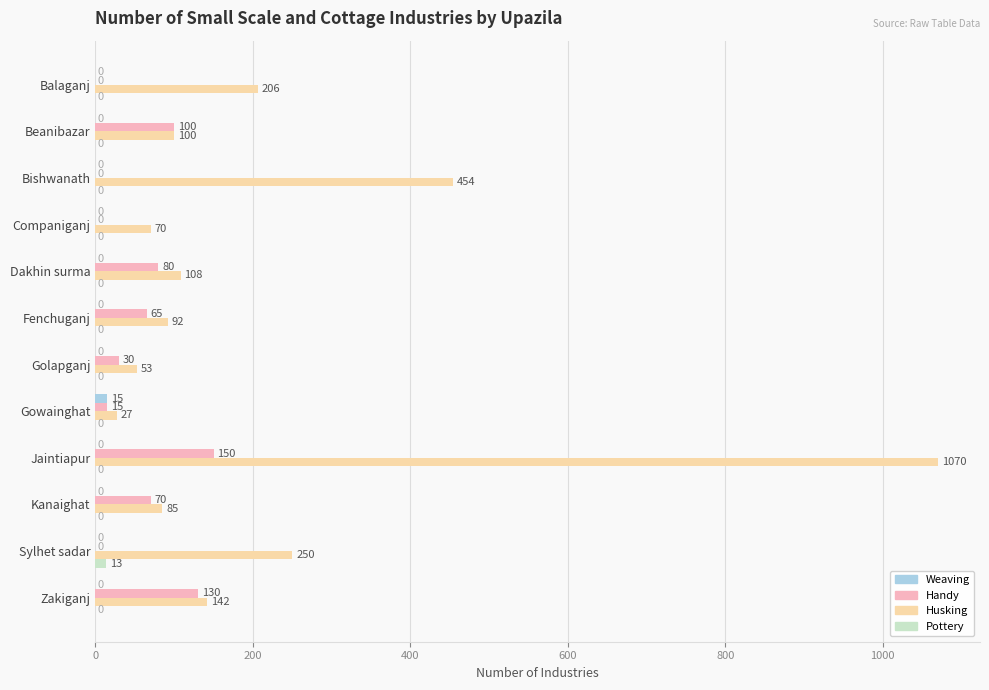

What is the maximum value shown in the chart?

1070